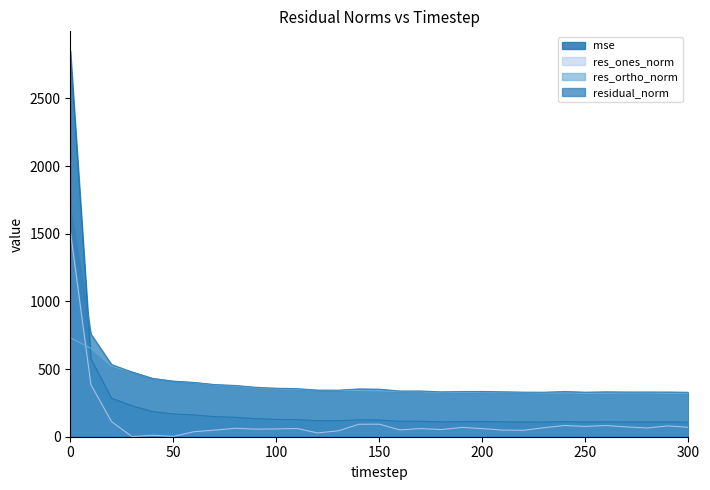

Is the value of residual_norm at 40 greater than the value of res_ones_norm at 170?

Yes